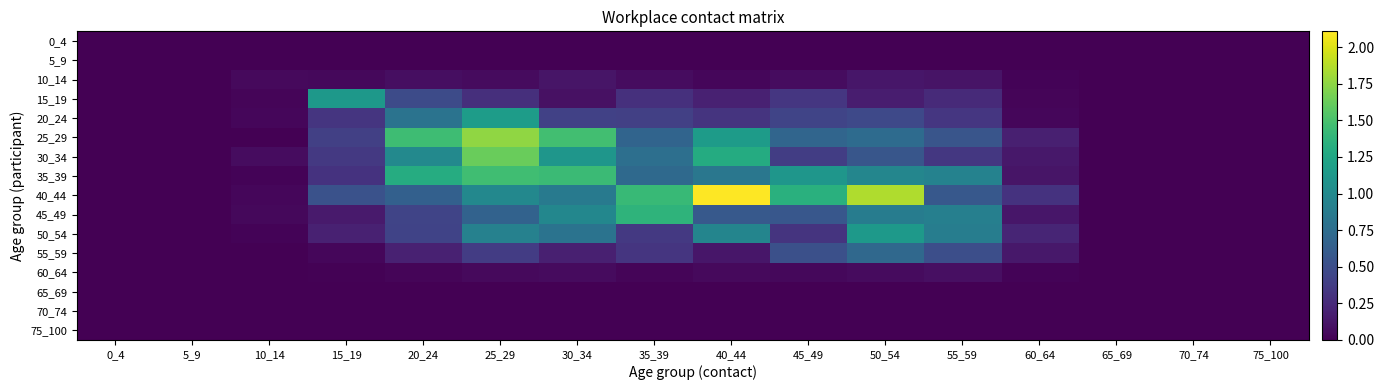

What is the total value across all series at 55_59?

5.5